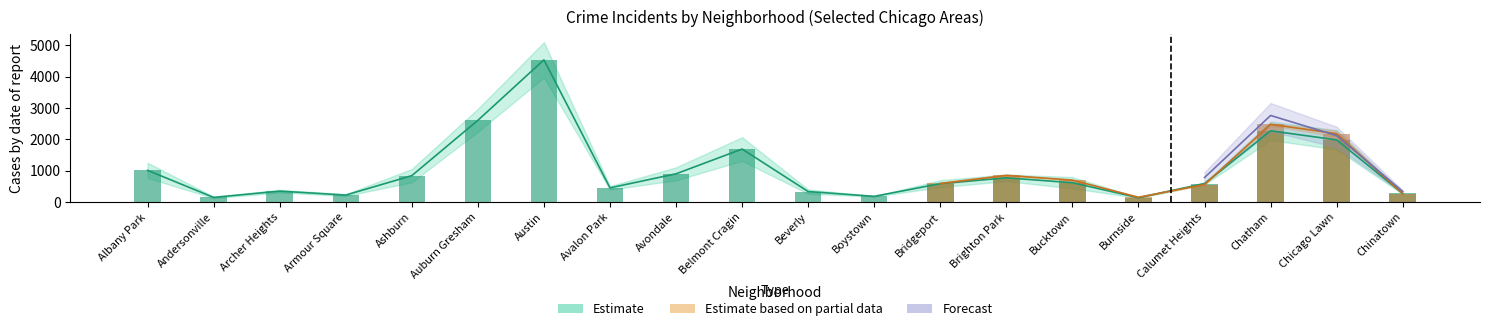

What is the sum of all 2021 values?

17263